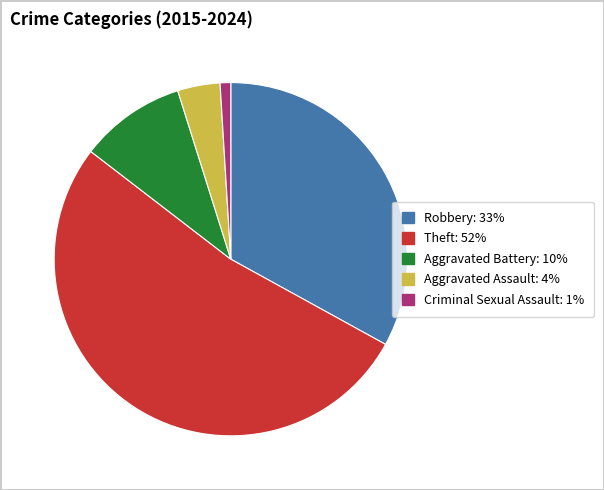

Rank the categories by value from highest to lowest.

Theft, Robbery, Aggravated Battery, Aggravated Assault, Criminal Sexual Assault